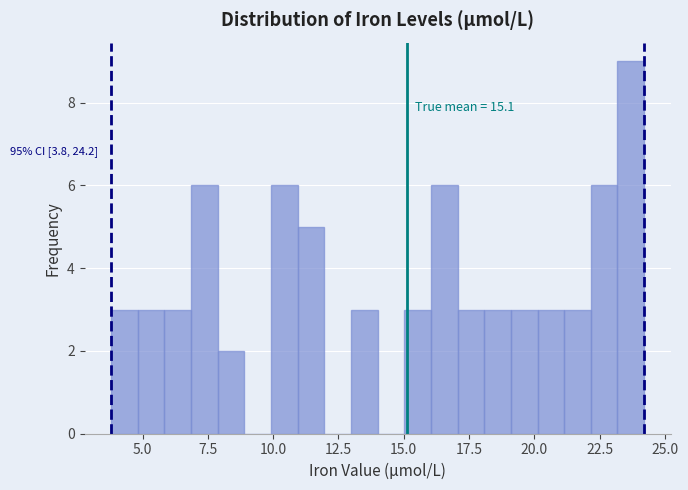

Read against the x-axis, roughly where is the centre of the tallest bar?

23.5